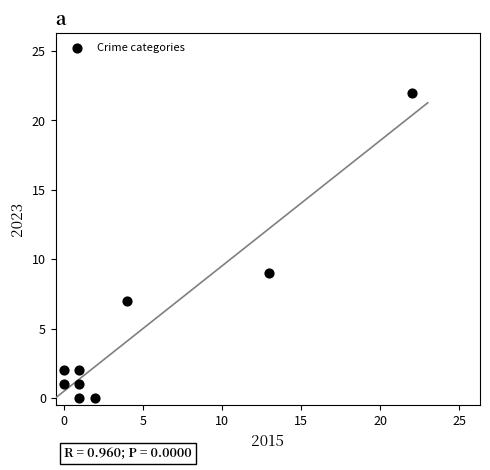

What is the average X value?

5